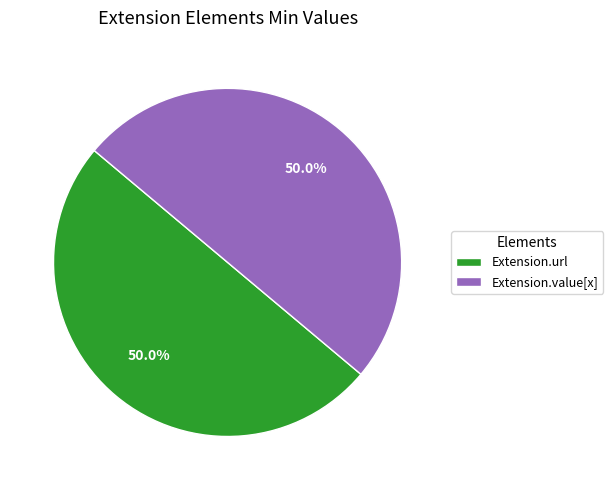

Combined, do Extension.value[x] and Extension.url account for over 50%?

Yes